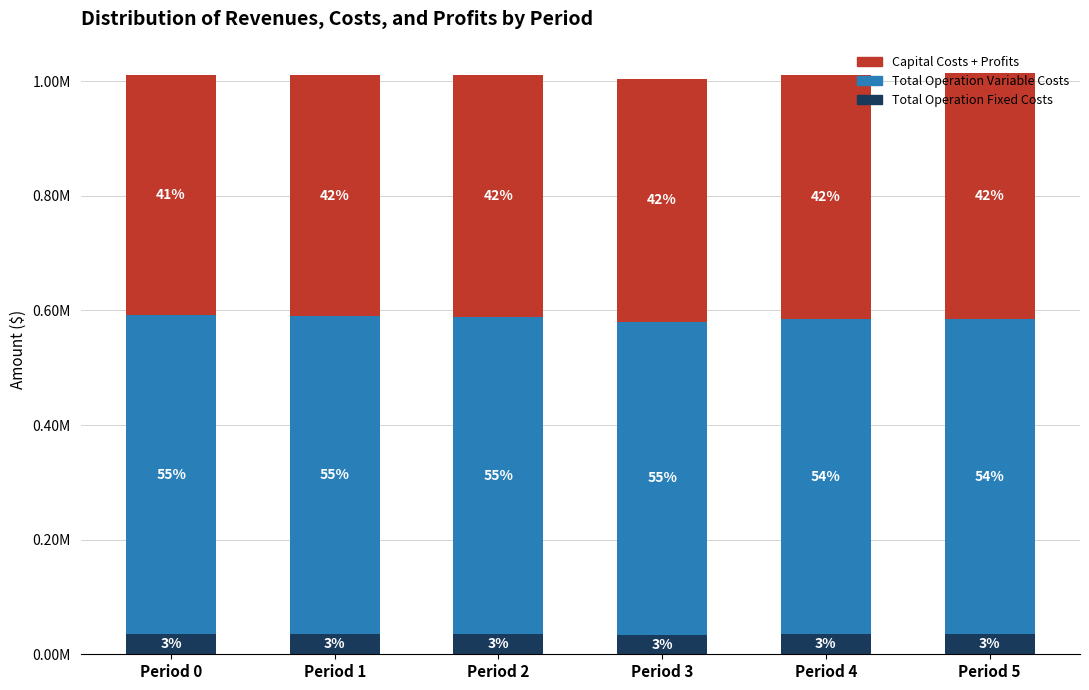

What is the average value of the Capital Costs + Profits series?

423743.1